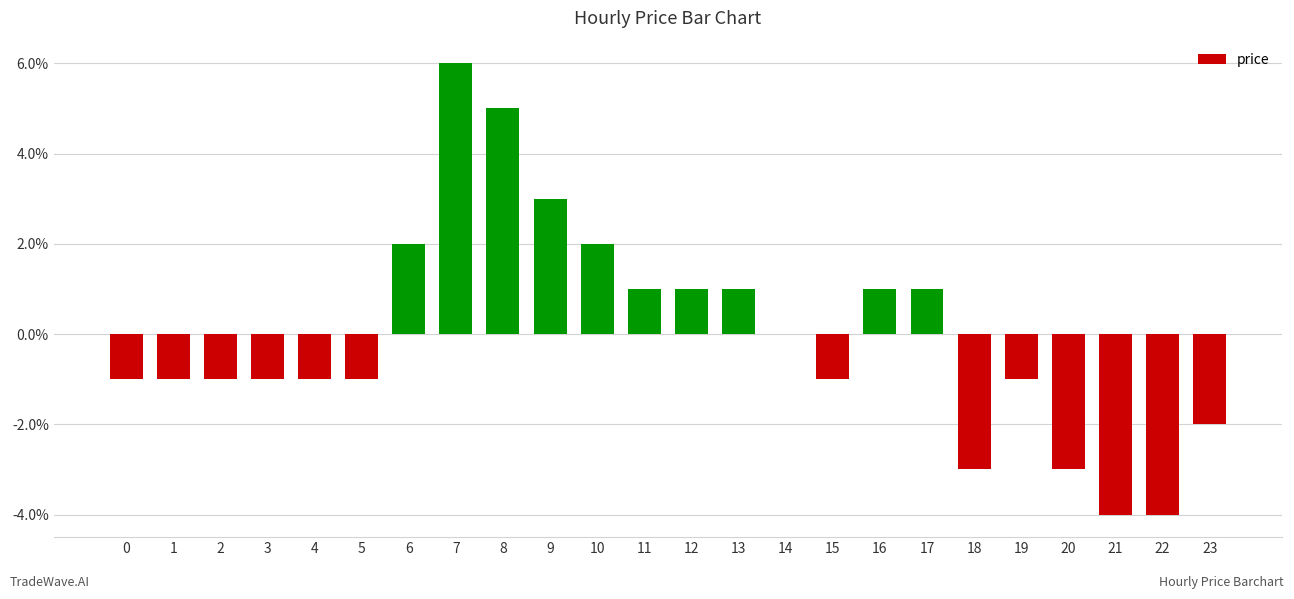

Are the bars horizontal?

No